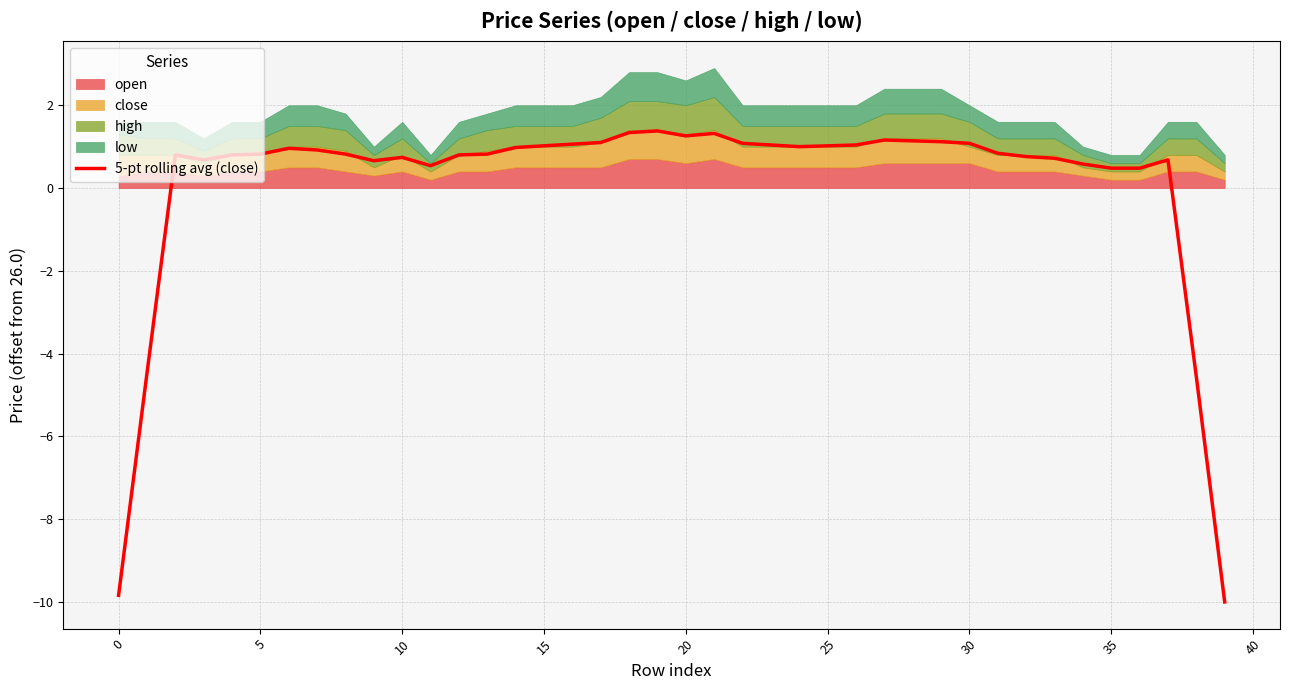

What is the maximum value shown in the chart?

1.4